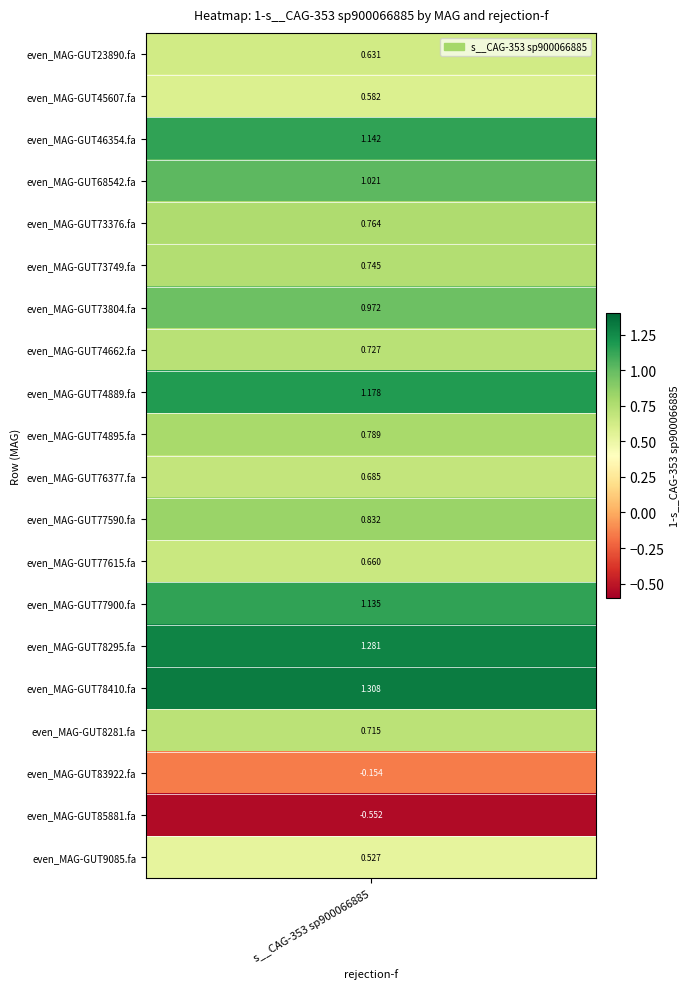

Rank the categories by value from highest to lowest.

even_MAG-GUT78410.fa, even_MAG-GUT78295.fa, even_MAG-GUT74889.fa, even_MAG-GUT46354.fa, even_MAG-GUT77900.fa, even_MAG-GUT68542.fa, even_MAG-GUT73804.fa, even_MAG-GUT77590.fa, even_MAG-GUT74895.fa, even_MAG-GUT73376.fa, even_MAG-GUT73749.fa, even_MAG-GUT74662.fa, even_MAG-GUT8281.fa, even_MAG-GUT76377.fa, even_MAG-GUT77615.fa, even_MAG-GUT23890.fa, even_MAG-GUT45607.fa, even_MAG-GUT9085.fa, even_MAG-GUT83922.fa, even_MAG-GUT85881.fa